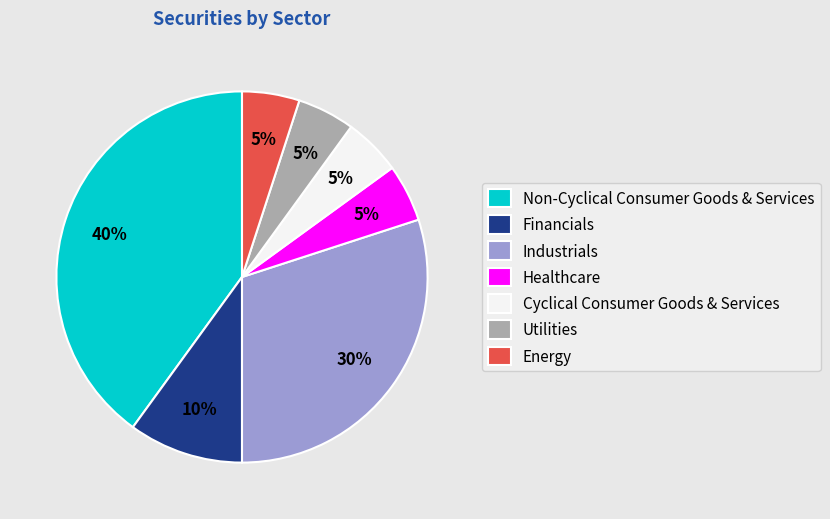

To the nearest percent, what is the average slice percentage?

14%